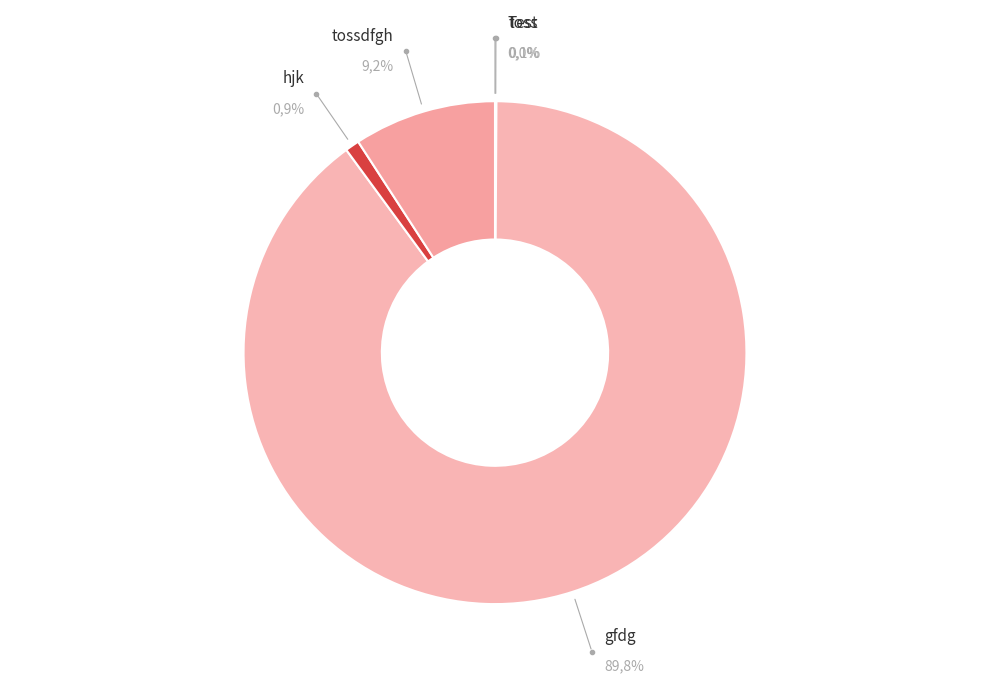

How many segments does this pie chart have?

5